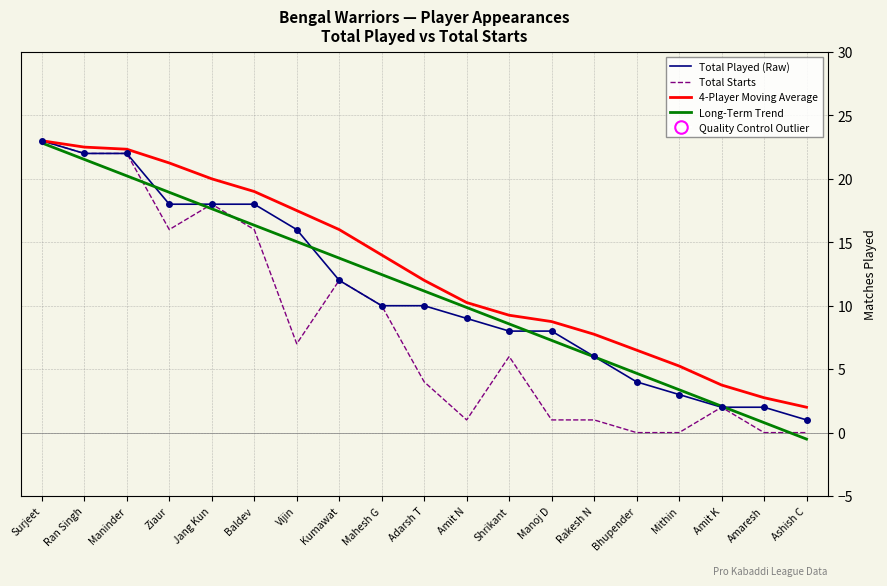

What is the total value across all series at Mahesh G?

46.5